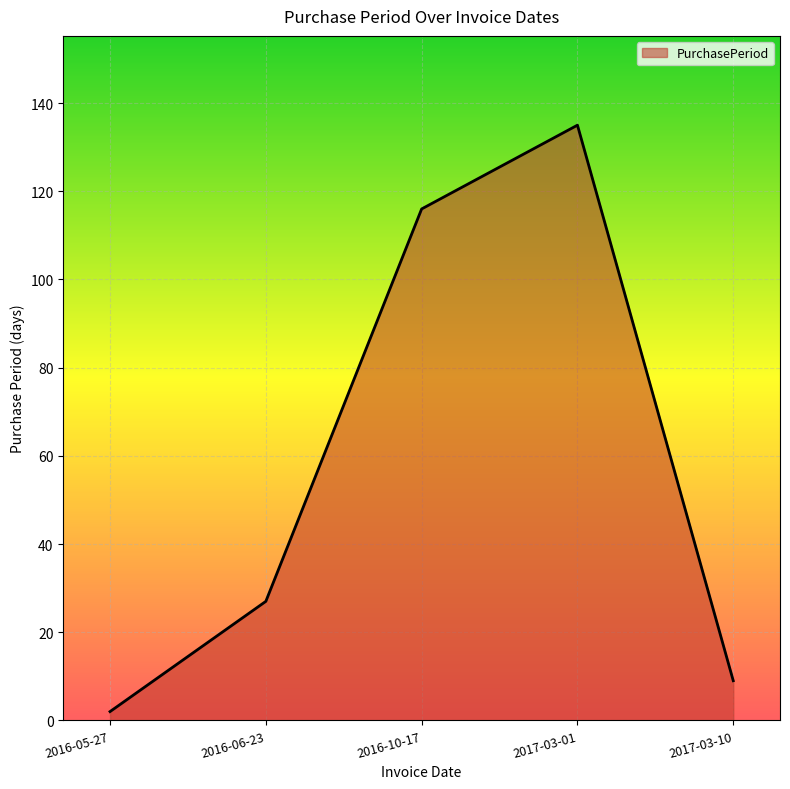

What is the difference between the second highest and second lowest values?

107